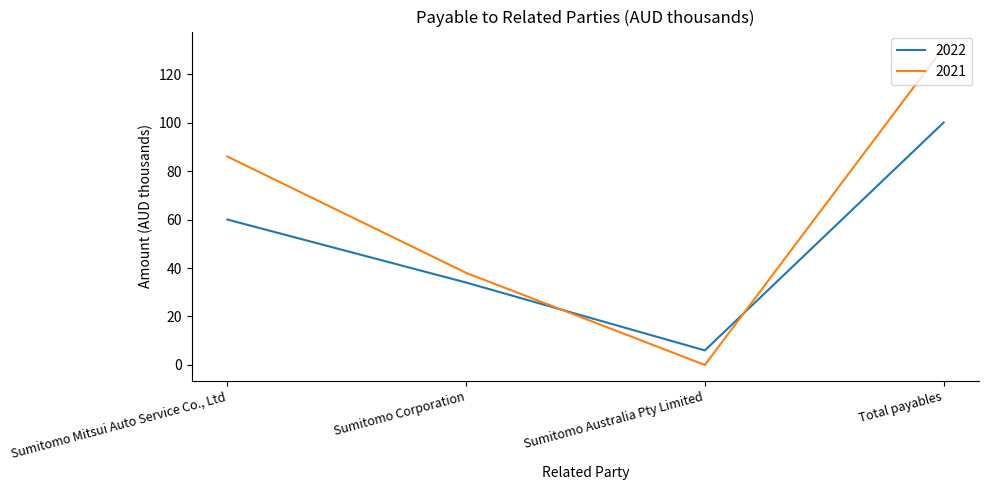

Rank the series by their maximum value, from highest to lowest.

2021, 2022